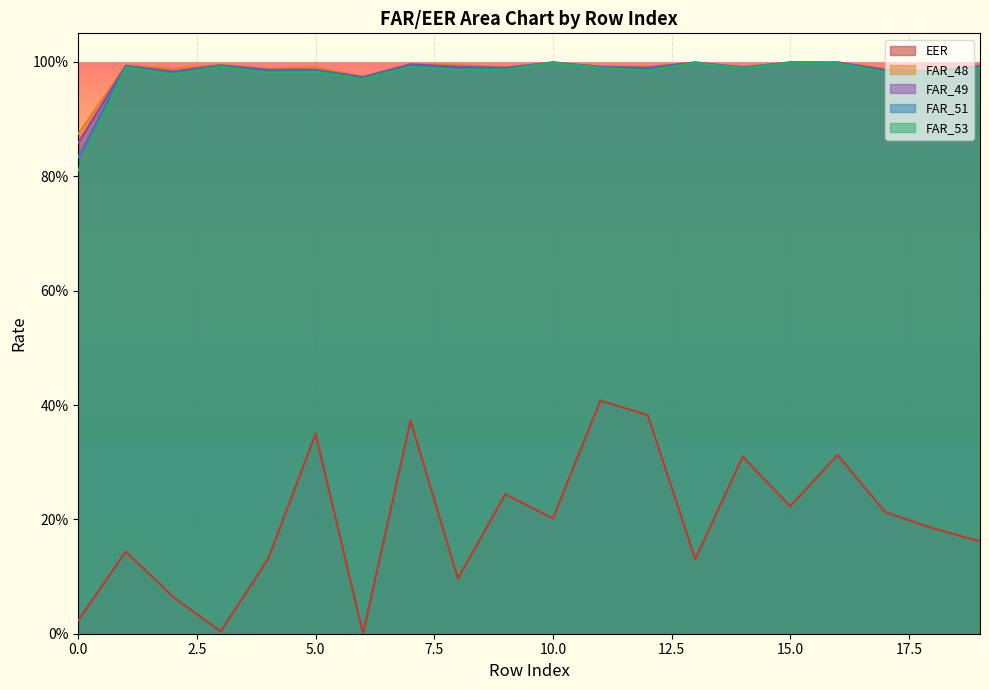

List the series in order of their peak value, highest first.

FAR_48, FAR_49, FAR_51, FAR_53, EER